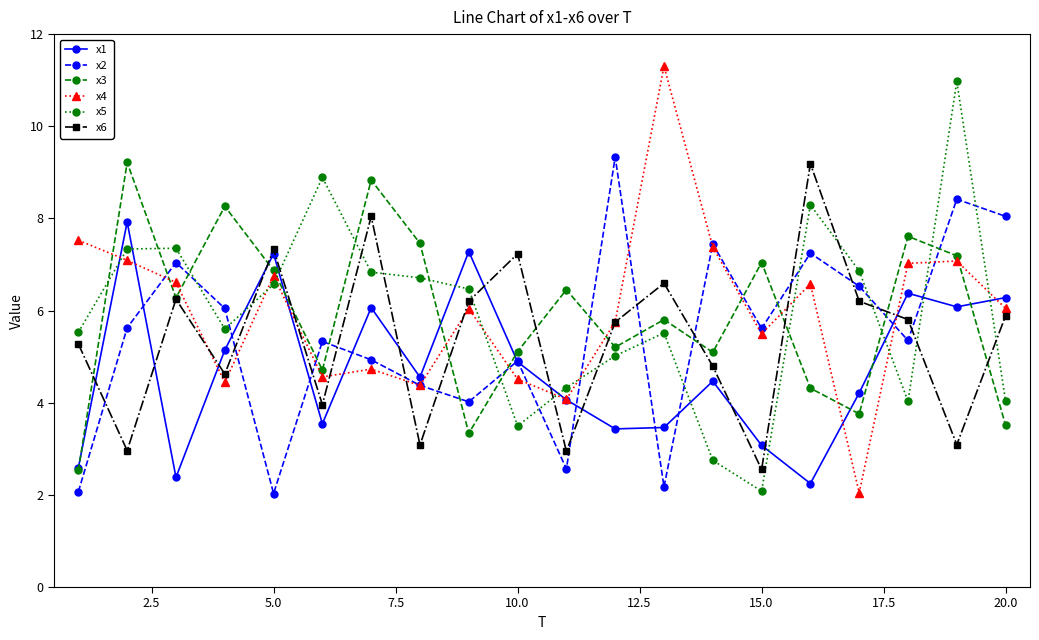

True or false: x4 has more than 0 points higher than both neighbors.

True